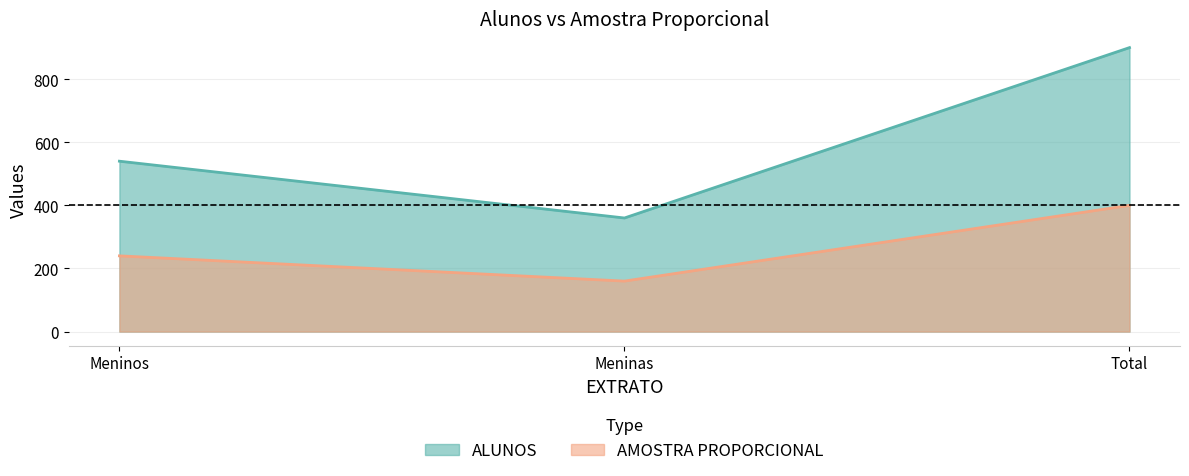

Reading left to right, what are all the values shown in this chart?

ALUNOS: 540	360	900
AMOSTRA PROPORCIONAL: 240	160	400